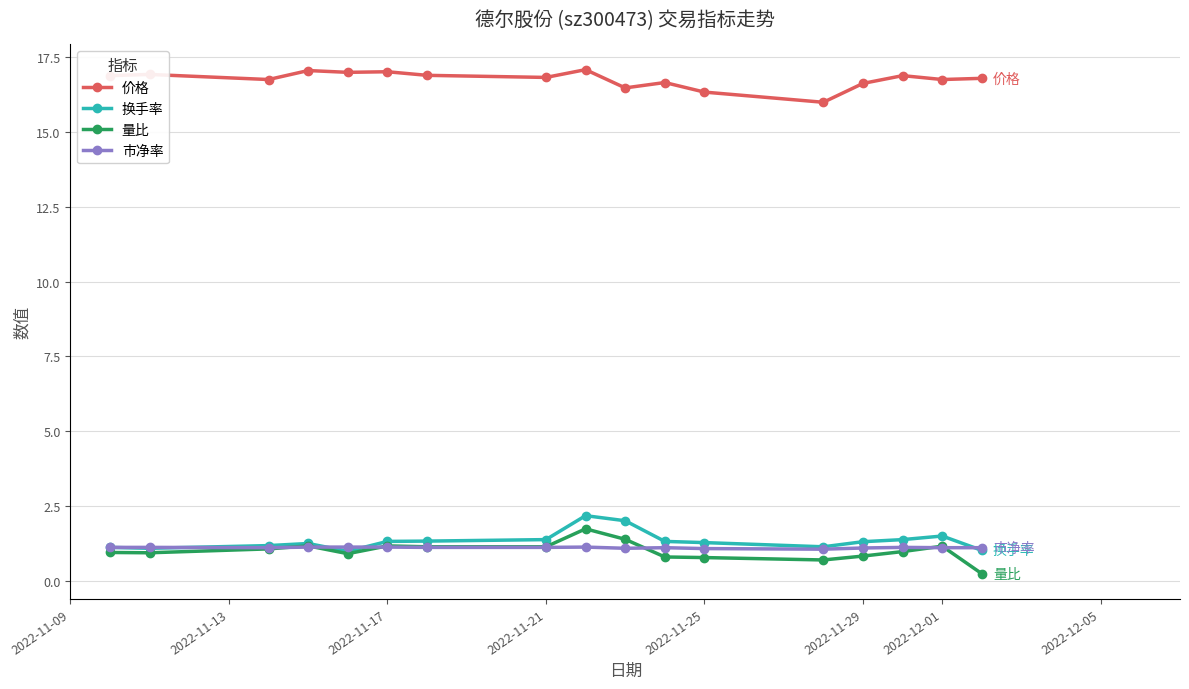

How many lines are shown in the chart?

4